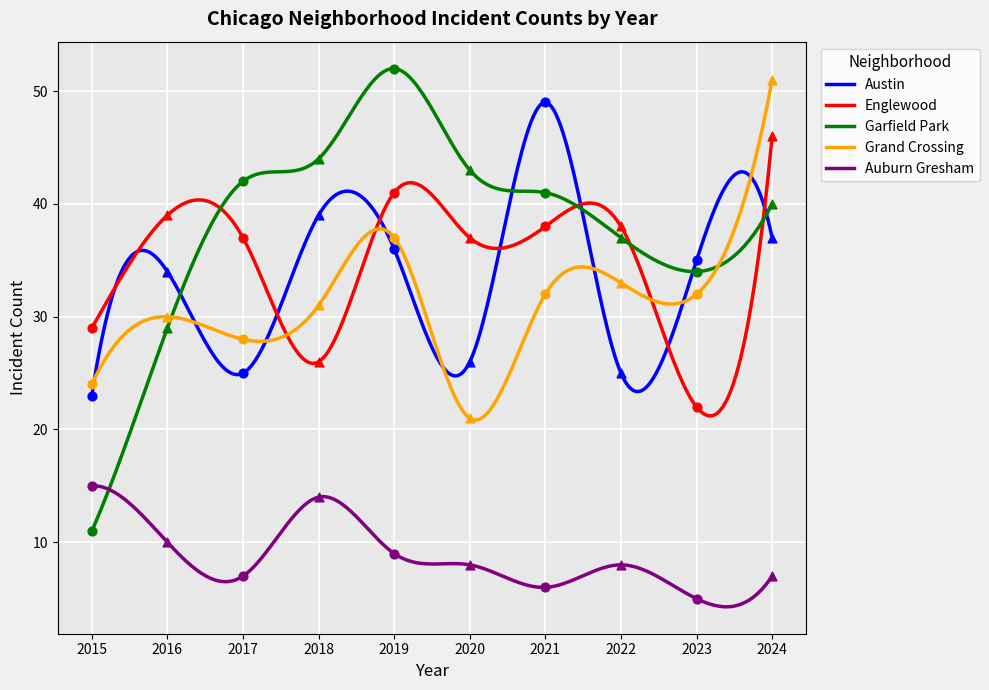

Which series has the largest Y range (max minus min)?

Garfield Park